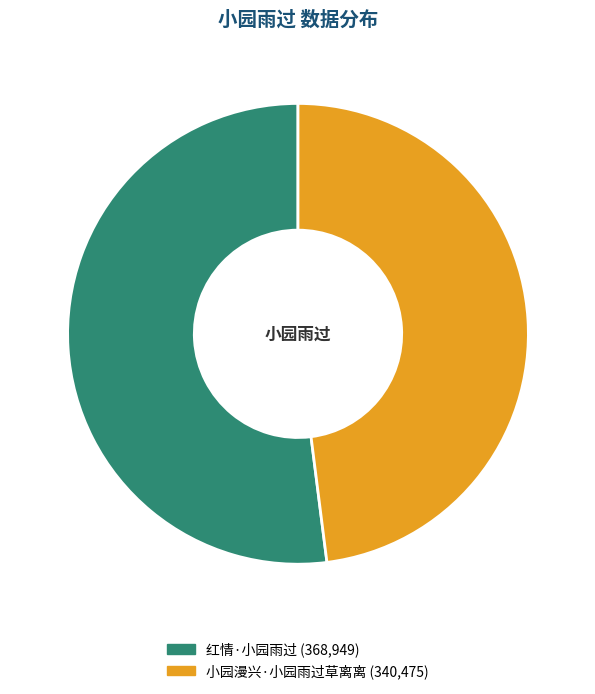

Rank the categories by value from lowest to highest.

小园漫兴·小园雨过草离离, 红情·小园雨过